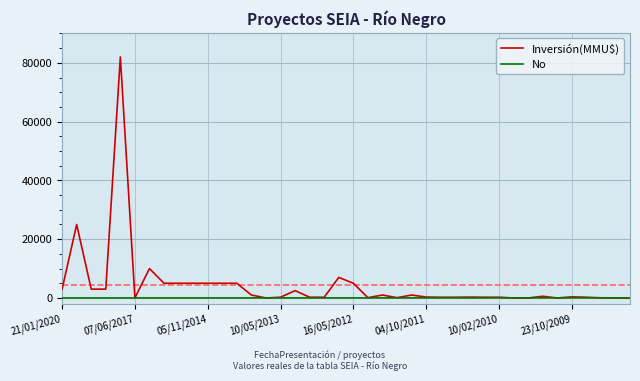

Which series has the largest range (max minus min)?

Inversión(MMU$)